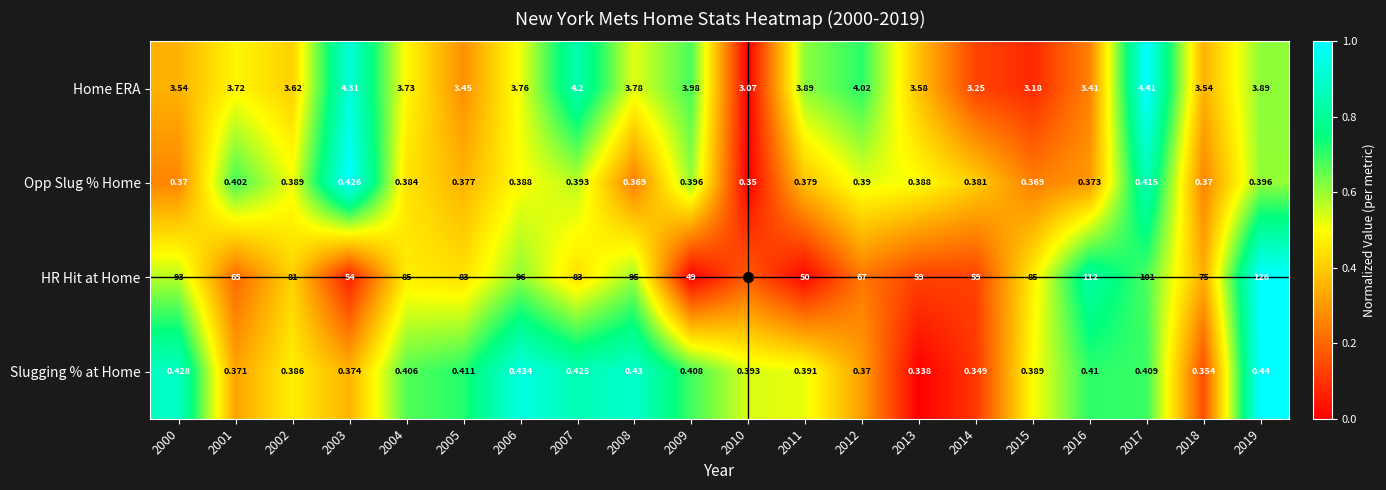

Rank the series at 2015 from highest to lowest value.

HR Hit at Home, Home ERA, Slugging % at Home, Opp Slug % Home